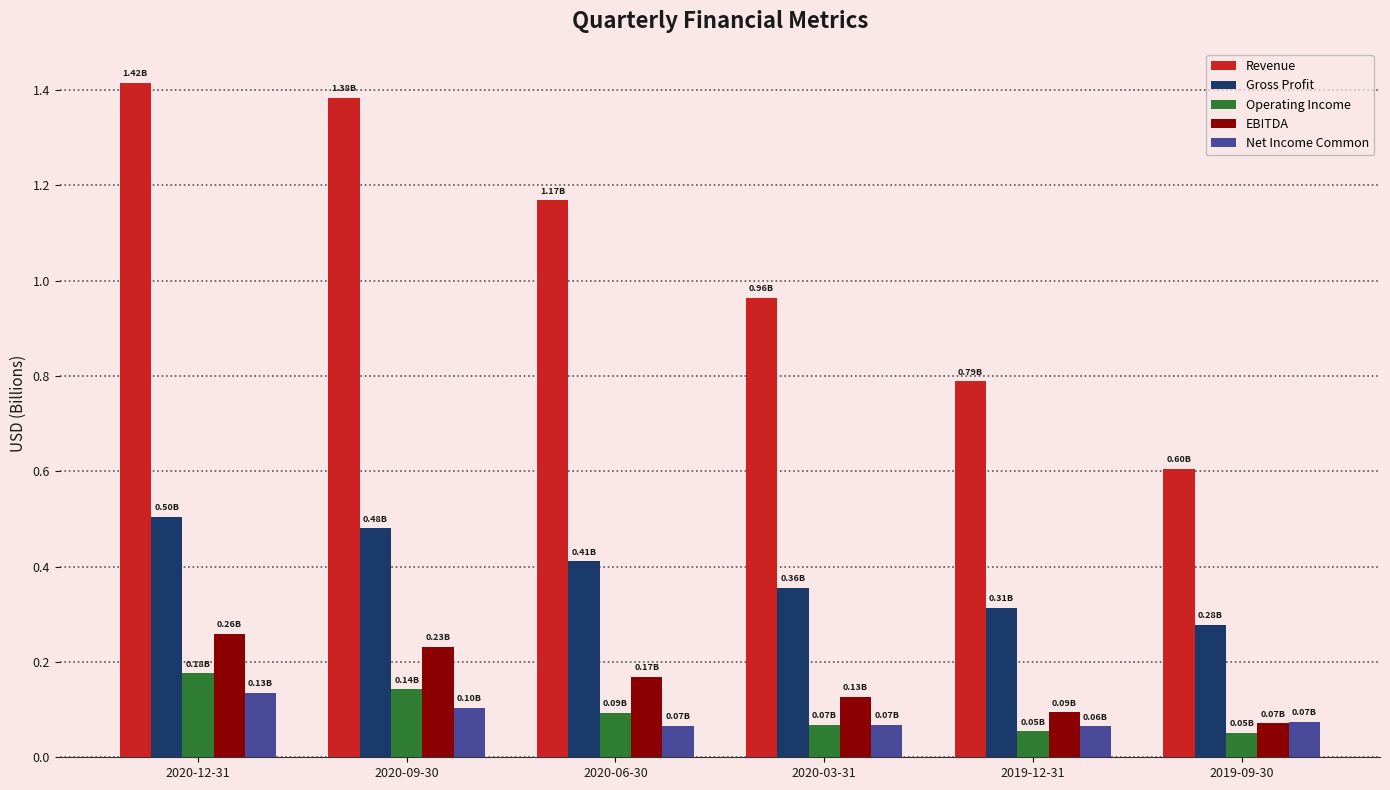

How many Net Income Common values are between 0 and 1?

6